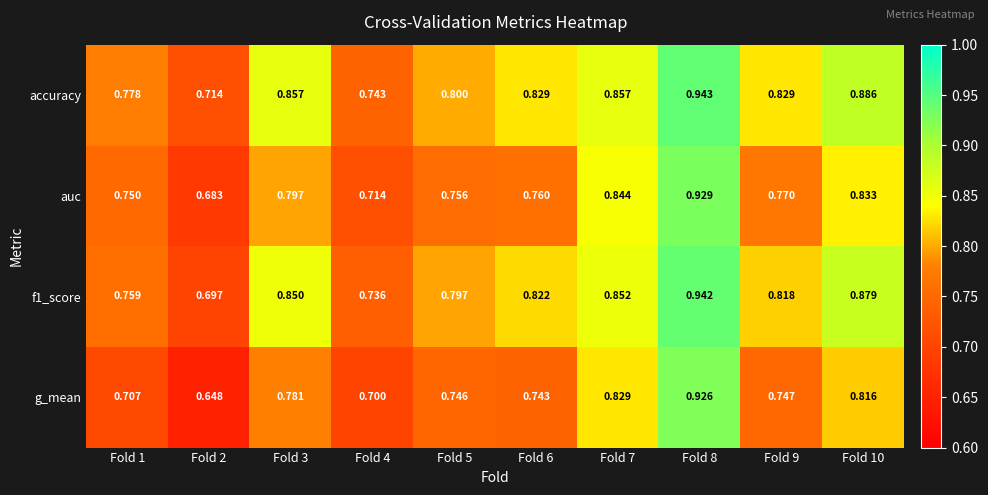

Which series has the largest total across all categories?

accuracy